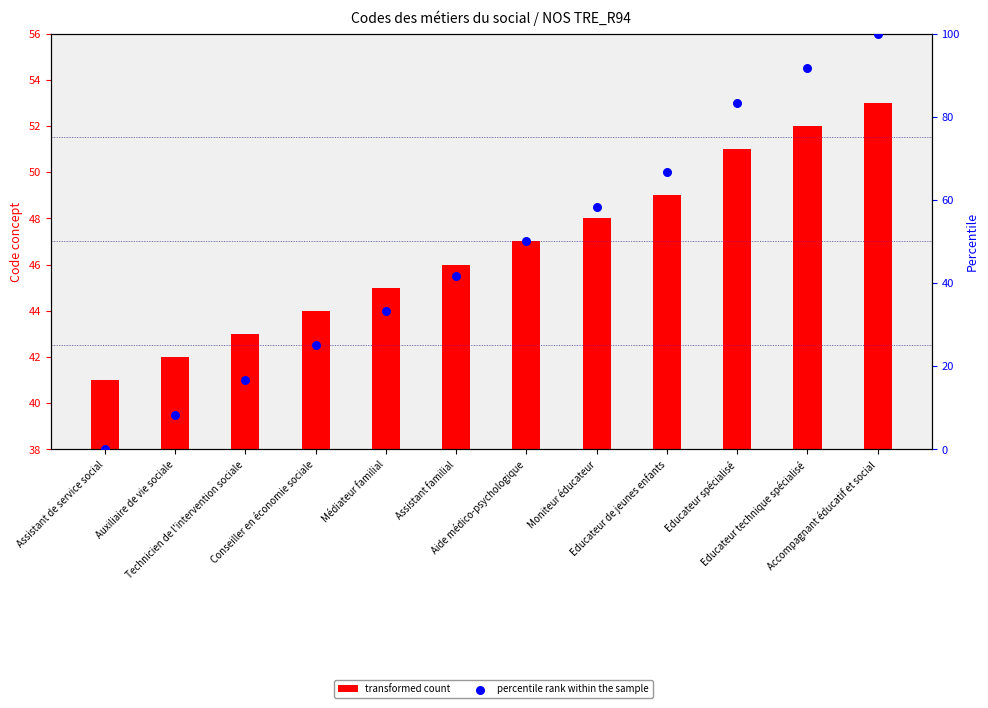

Which series has the largest total across all categories?

percentile rank within the sample